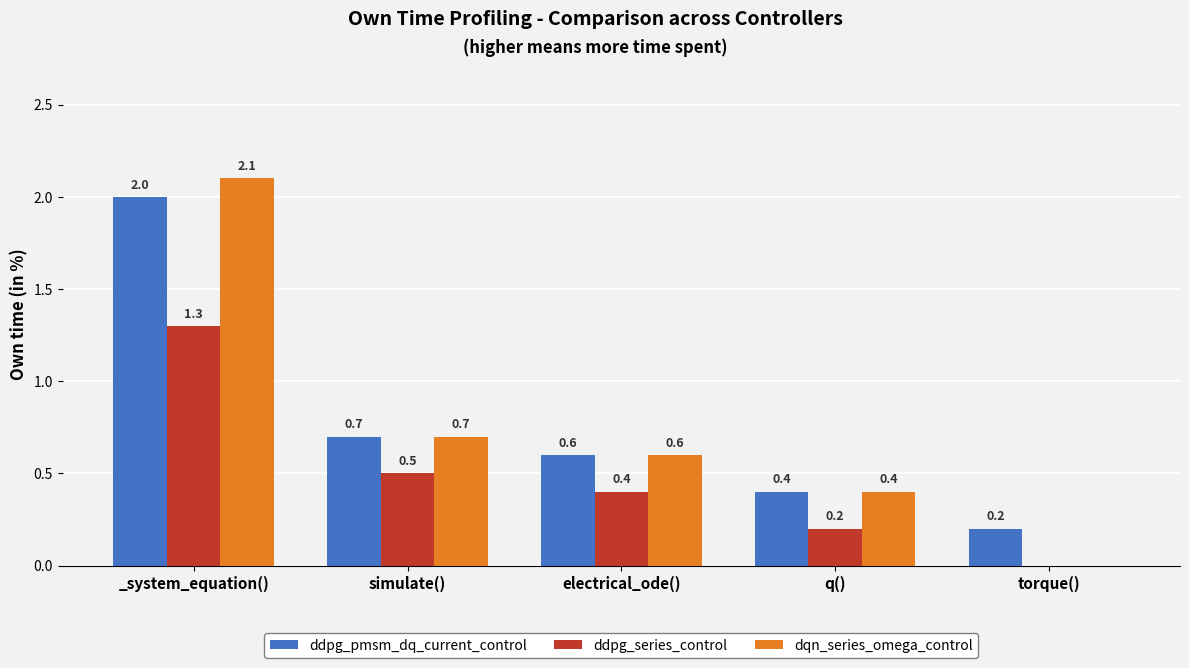

Which series has the largest range (max minus min)?

dqn_series_omega_control